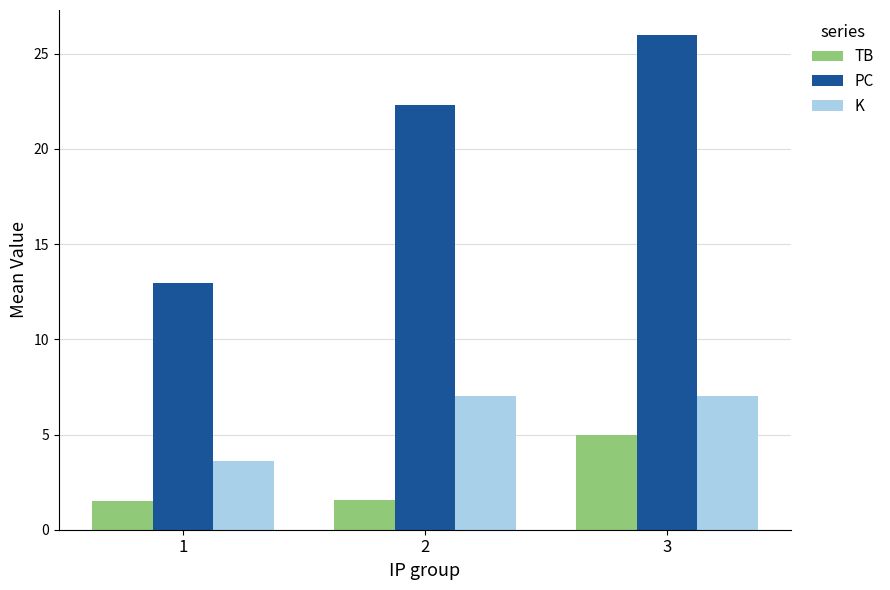

What are all the series names shown in the legend?

TB, PC, K